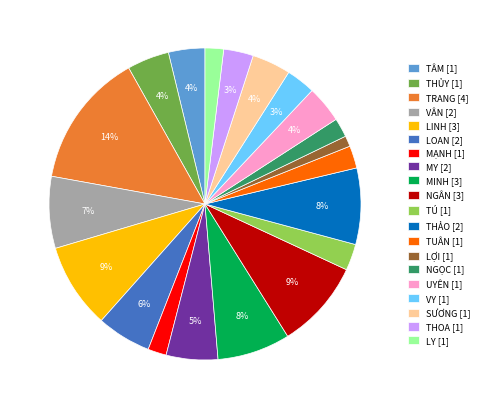

Does any single category account for the majority?

No